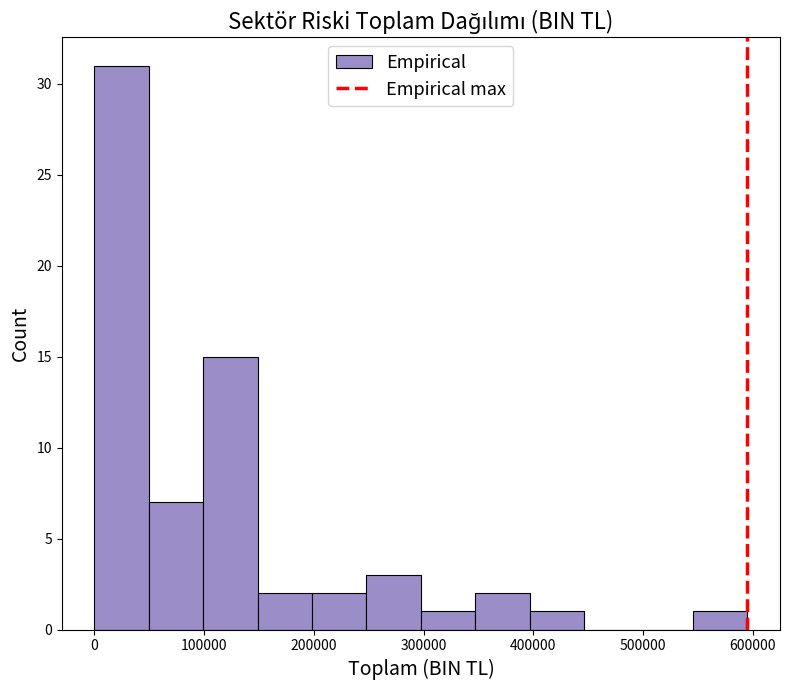

Reading left to right, transcribe this chart: for each bar, give the range it covers on the x-axis and its height. Neither the bar edges nor the heights are printed on the chart, so give them approximately, as read against the axes.

0 to 50000: 31
50000 to 100000: 7
100000 to 150000: 15
150000 to 200000: 2
200000 to 250000: 2
250000 to 300000: 3
300000 to 350000: 1
350000 to 400000: 2
400000 to 450000: 1
450000 to 500000: 0
500000 to 550000: 0
550000 to 600000: 1